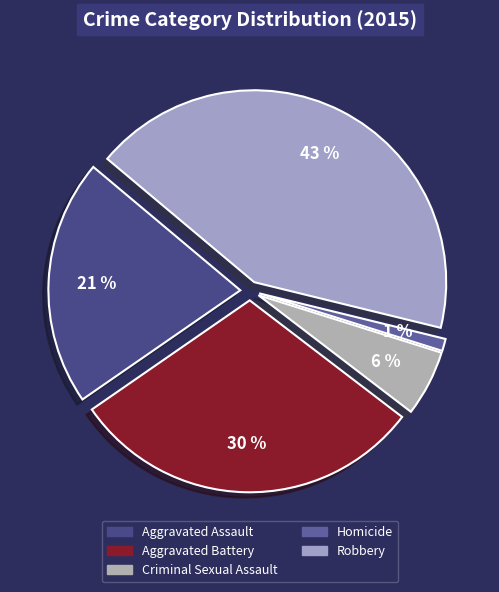

How many slices are in this pie chart?

5